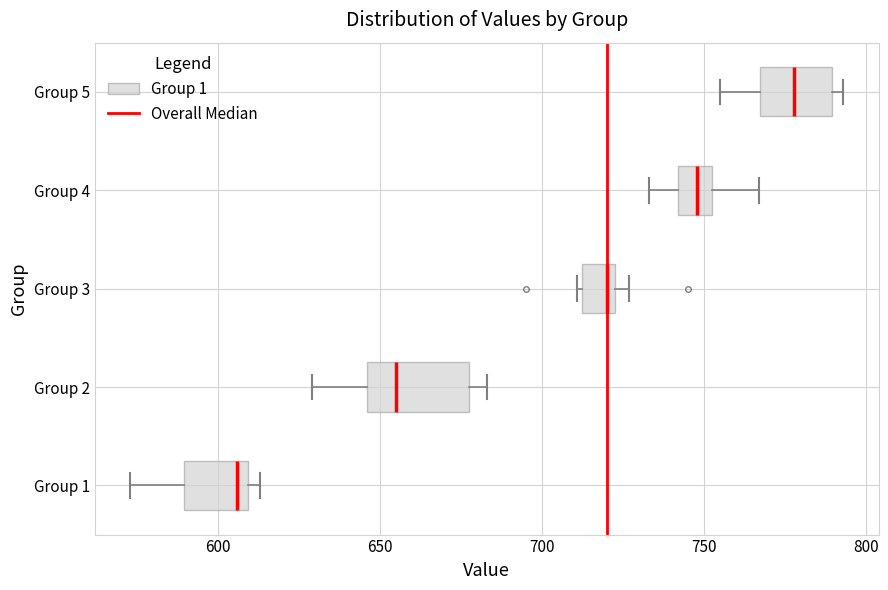

Which box is the widest, from its left edge to its right edge?

Group 2